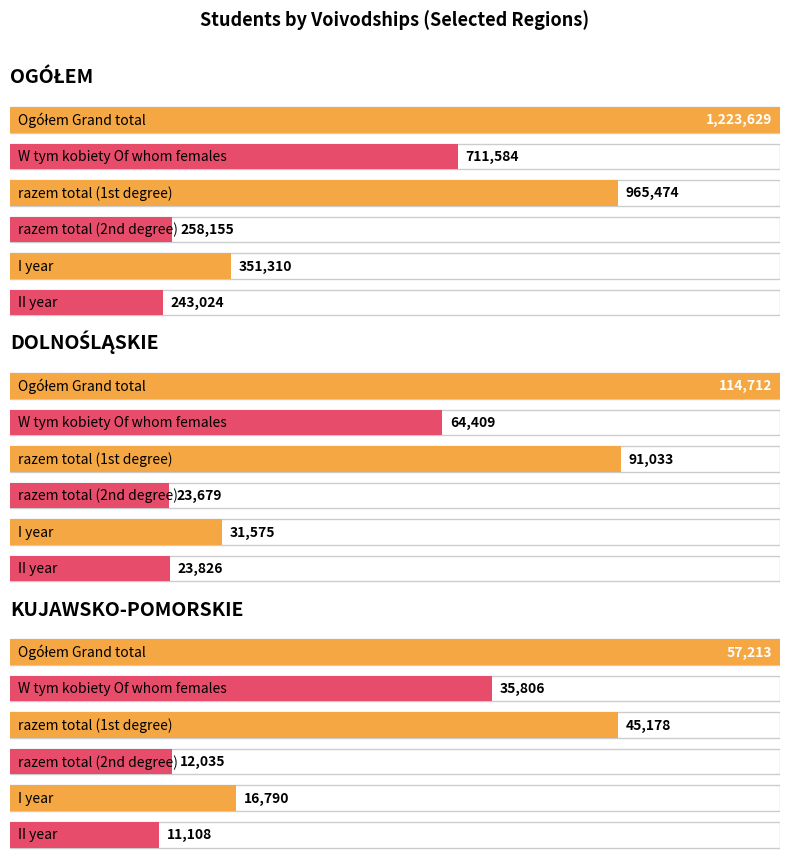

How many distinct data groups are displayed?

6